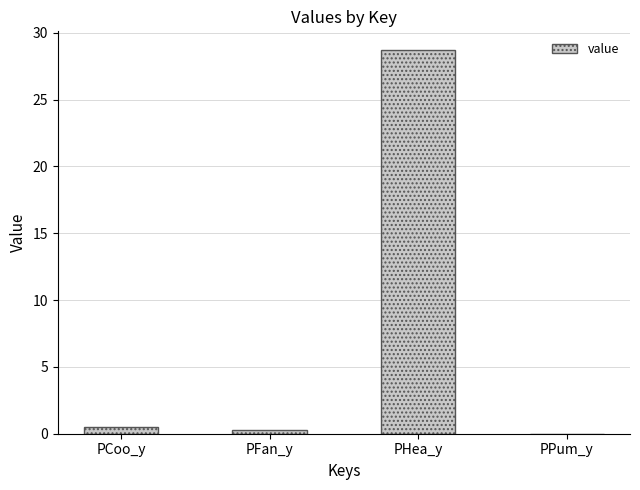

Which label corresponds to the largest value in the chart?

PHea_y